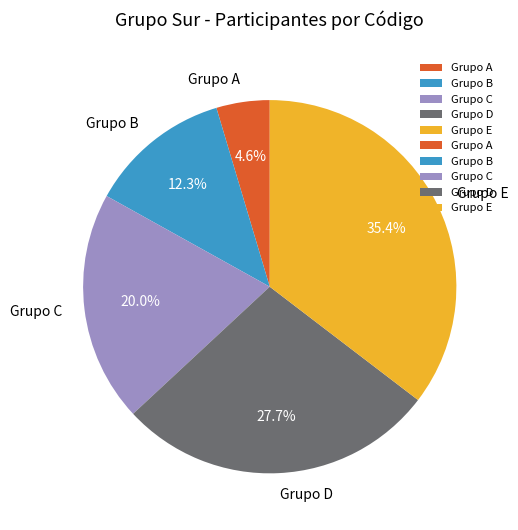

Which slice is the smallest?

Grupo A